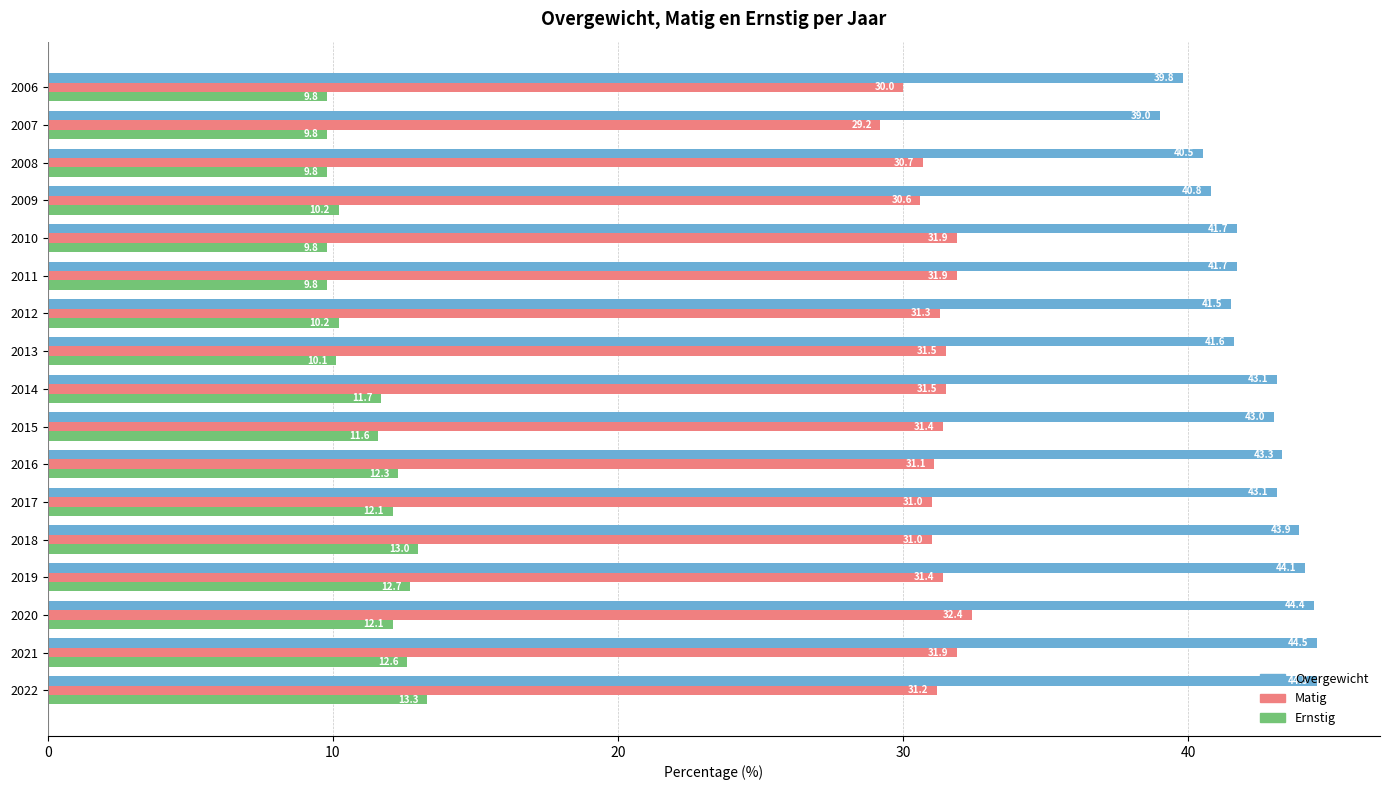

Rank the series at 2006 from highest to lowest value.

Overgewicht, Matig, Ernstig